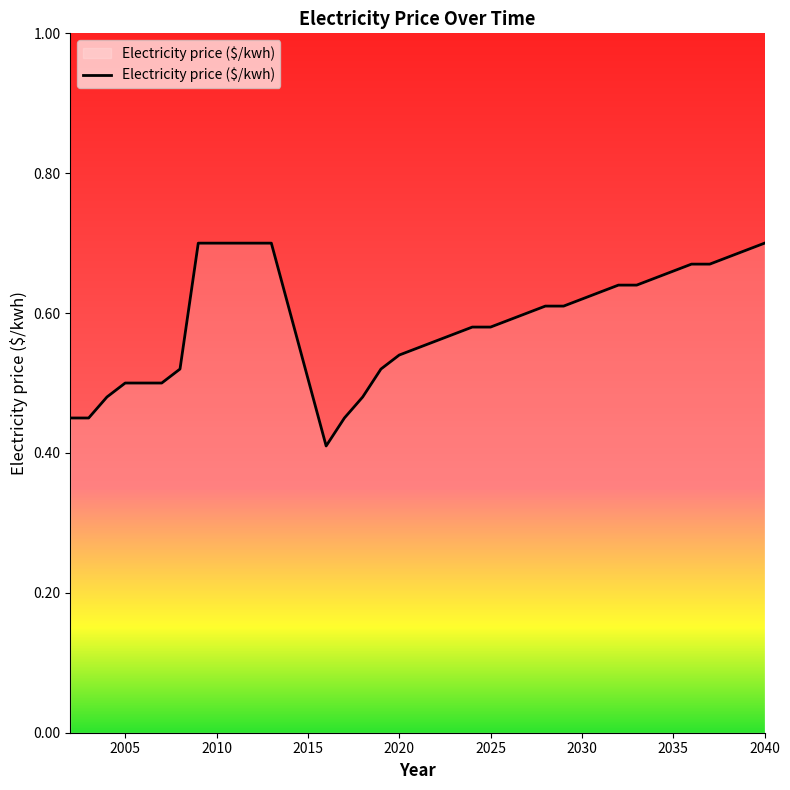

What is the difference between the maximum and minimum values?

0.3